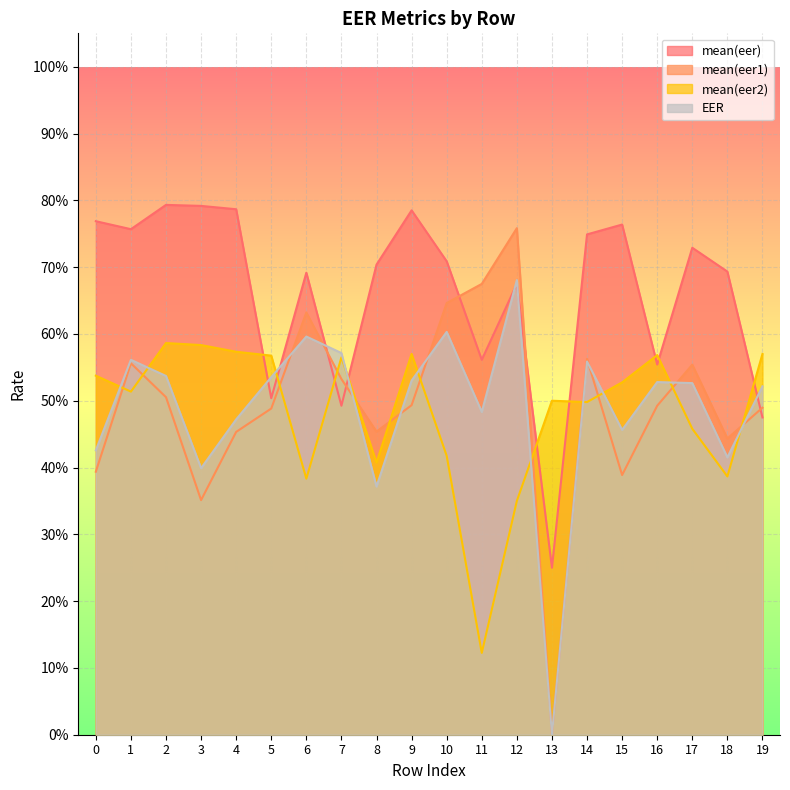

Reading left to right, transcribe all the data shown in this chart.

mean(eer): 0.8	0.8	0.8	0.8	0.8	0.5	0.7	0.5	0.7	0.8	0.7	0.6	0.7	0.2	0.7	0.8	0.6	0.7	0.7	0.5
mean(eer1): 0.4	0.6	0.5	0.4	0.5	0.5	0.6	0.5	0.5	0.5	0.6	0.7	0.8	0.0	0.6	0.4	0.5	0.6	0.4	0.5
mean(eer2): 0.5	0.5	0.6	0.6	0.6	0.6	0.4	0.6	0.4	0.6	0.4	0.1	0.3	0.5	0.5	0.5	0.6	0.5	0.4	0.6
EER: 0.4	0.6	0.5	0.4	0.5	0.5	0.6	0.6	0.4	0.5	0.6	0.5	0.7	0.0	0.6	0.5	0.5	0.5	0.4	0.5